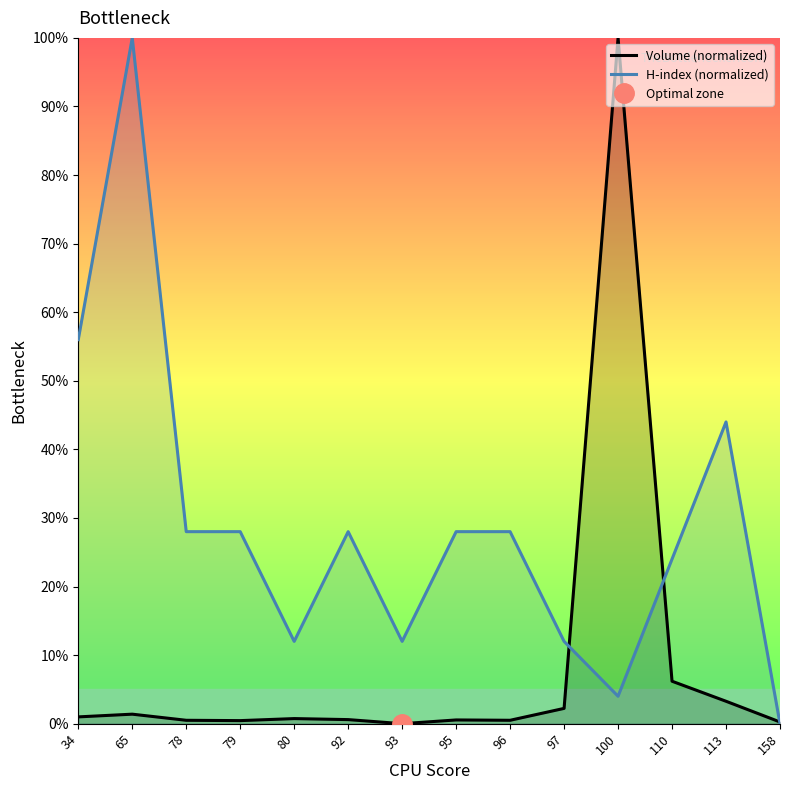

What is the total value across all series at 96?

28.5